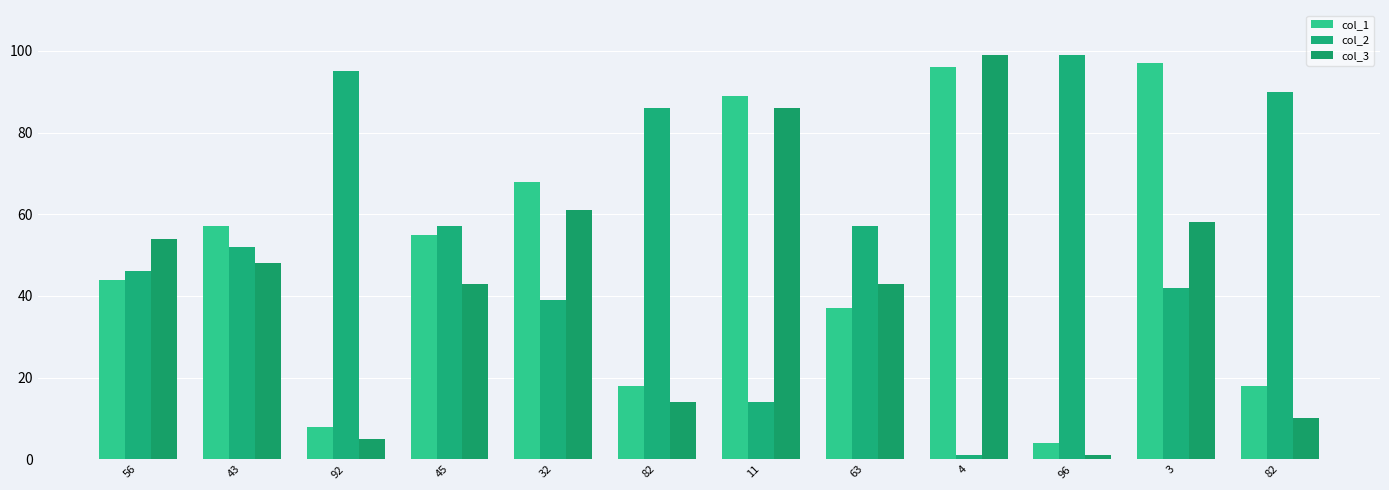

What is the minimum value for col_1?

4